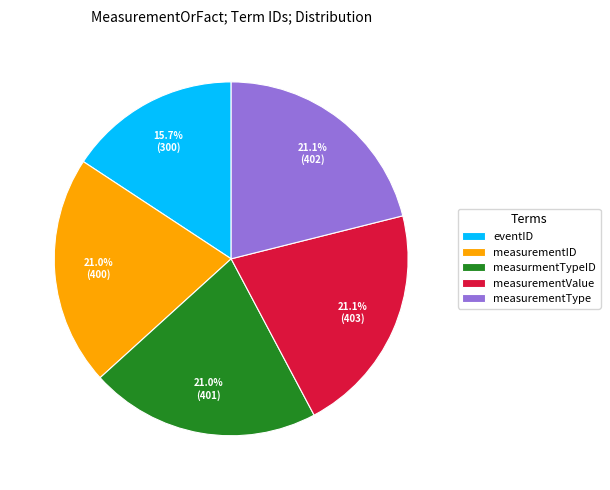

How many segments does this pie chart have?

5